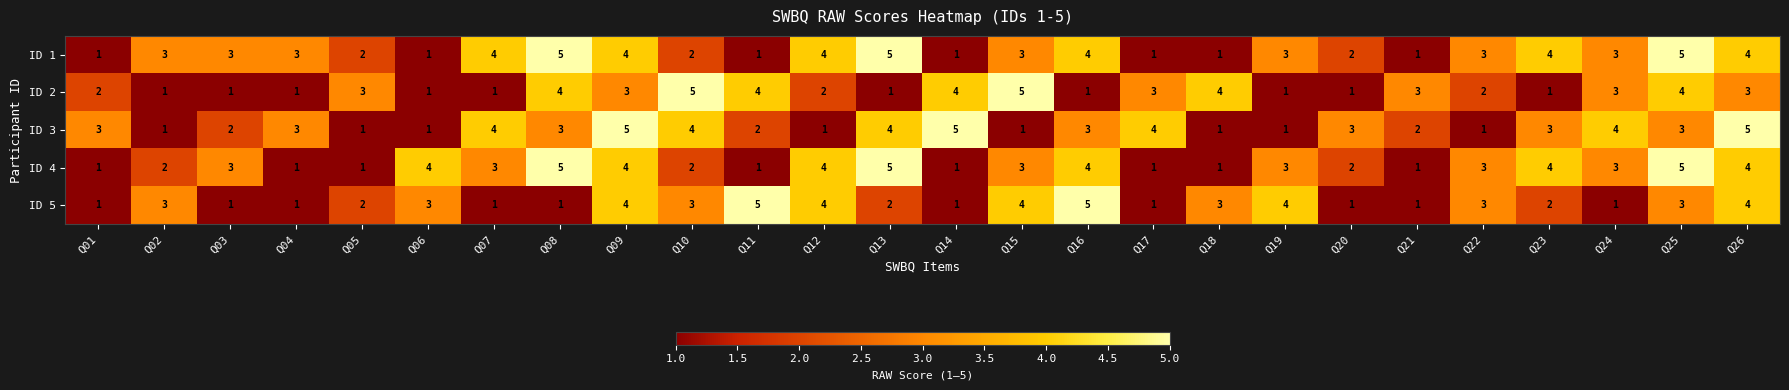

What is the difference between the highest and lowest values at Q23?

3